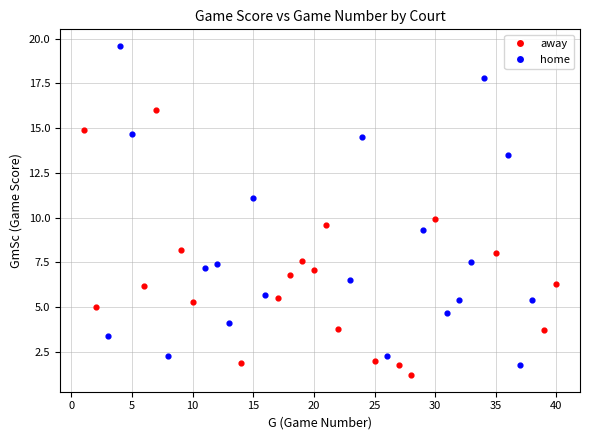

What are all the series names shown in the legend?

away, home